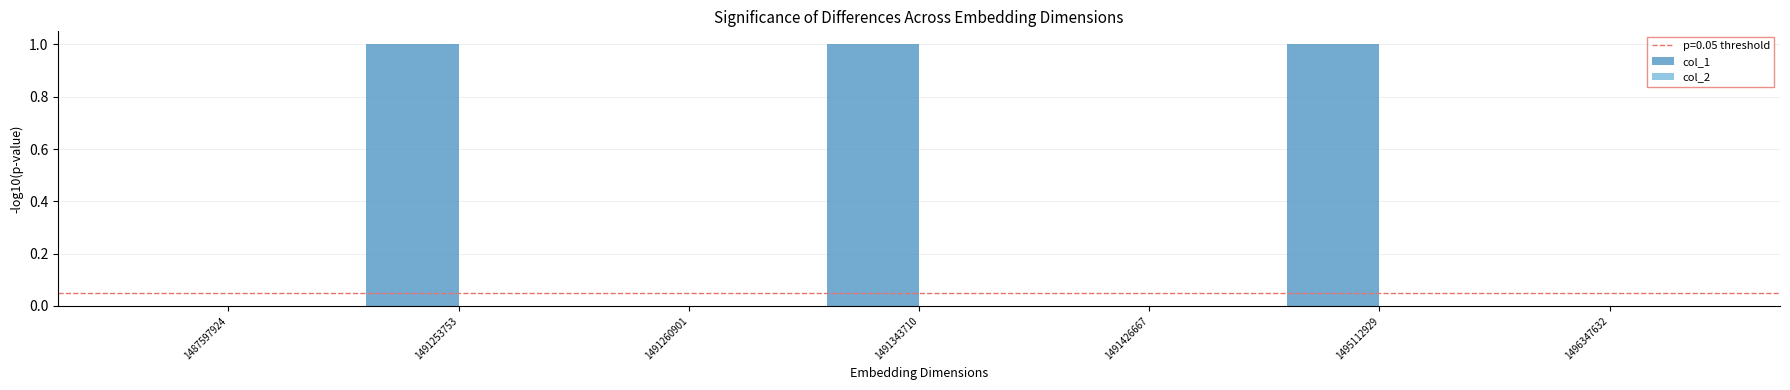

The chart shows a value of 1 at 1495112929. True or false?

True